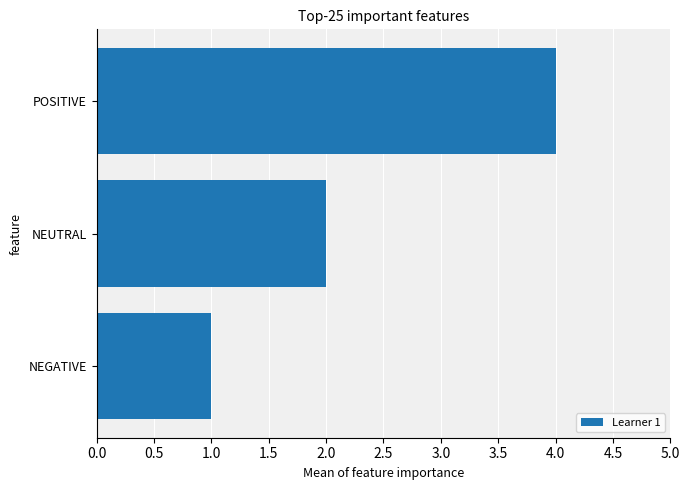

Between NEGATIVE and NEUTRAL, which is larger?

NEUTRAL